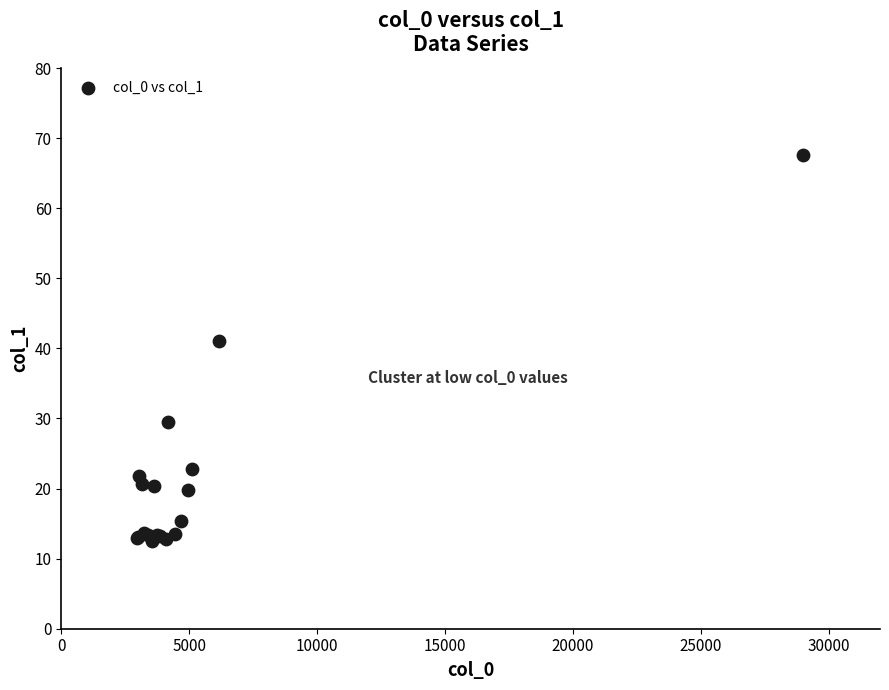

What Y value in the scatter plot is closest to 40?

41.1